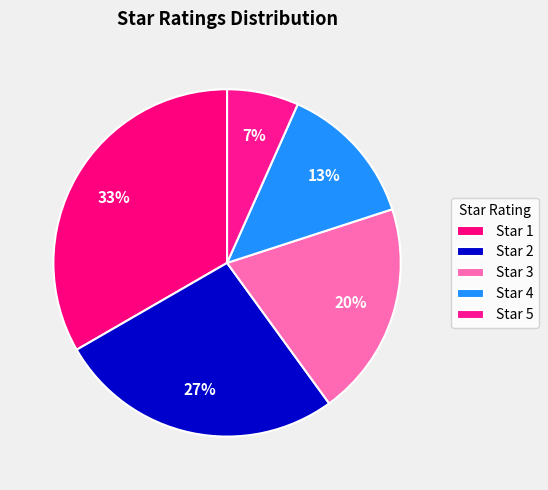

Rank the categories by value from lowest to highest.

5, 4, 3, 2, 1